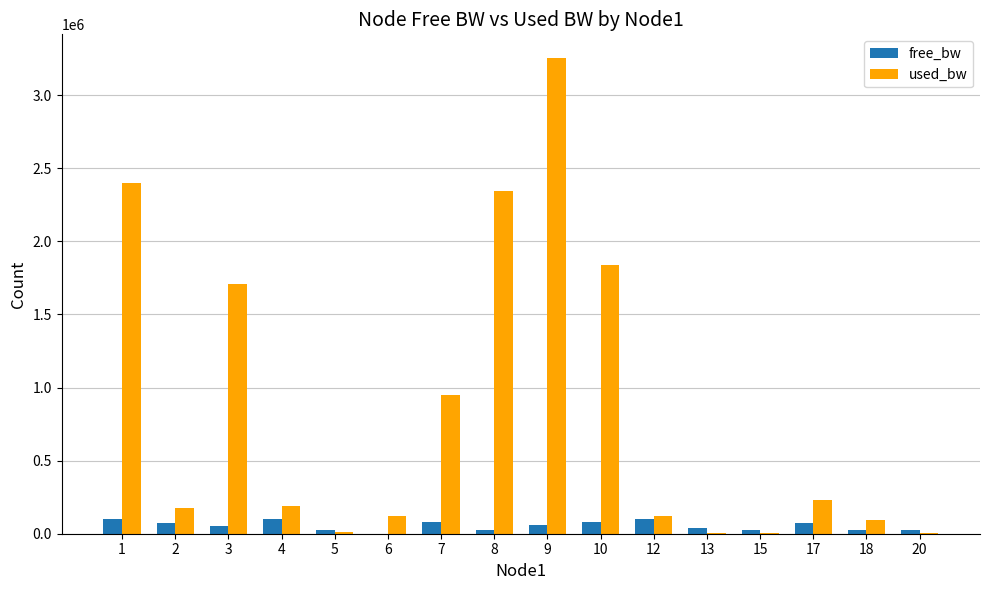

What is the greatest value displayed?

3252866.7